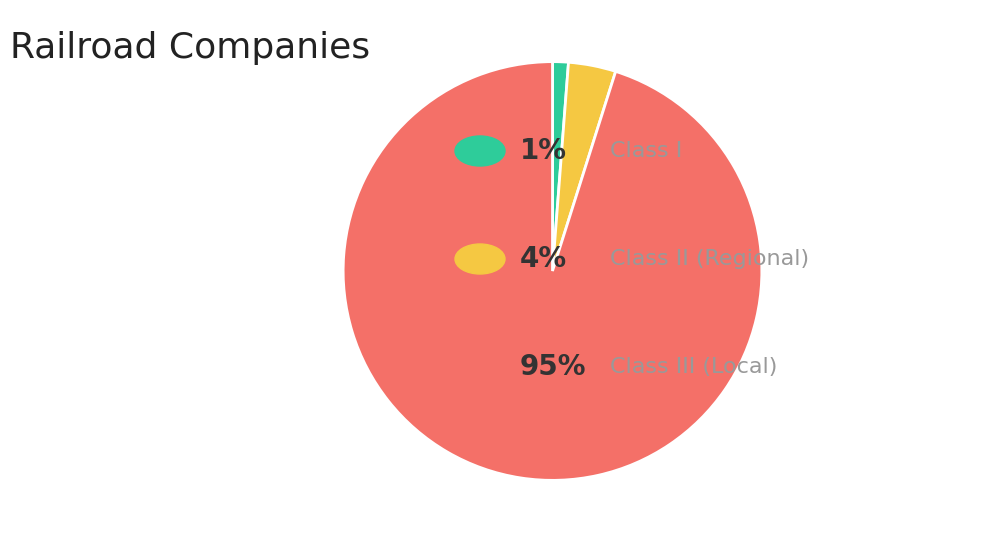

Is there any slice that represents more than half of the pie?

Yes